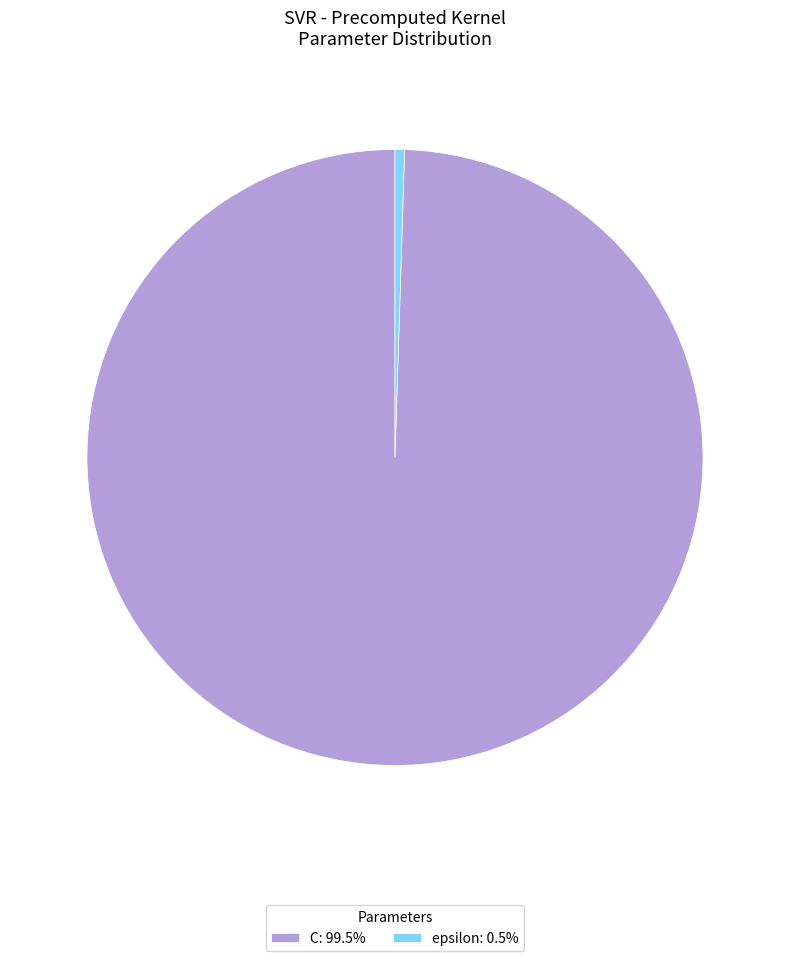

Approximately how many times larger is the value at C: 99.5% compared to epsilon: 0.5%?

200.0